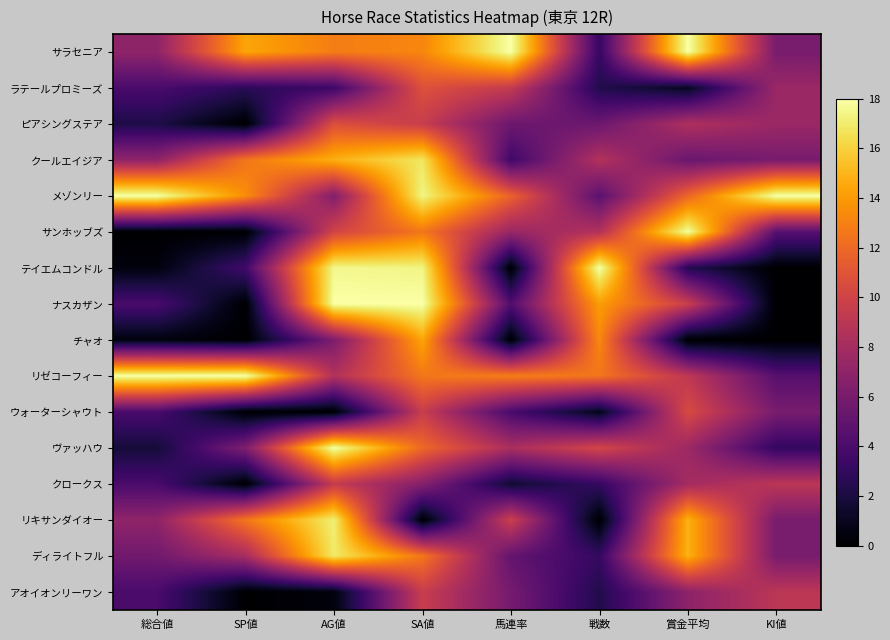

List the series in order of their peak value, lowest first.

クロークス, アオイオンリーワン, ウォーターシャウト, ピアシングステア, ラテールプロミーズ, チャオ, クールエイジア, ディライトフル, リキサンダイオー, サンホッブズ, サラセニア, メゾンリー, テイエムコンドル, ナスカザン, リゼコーフィー, ヴァッハウ